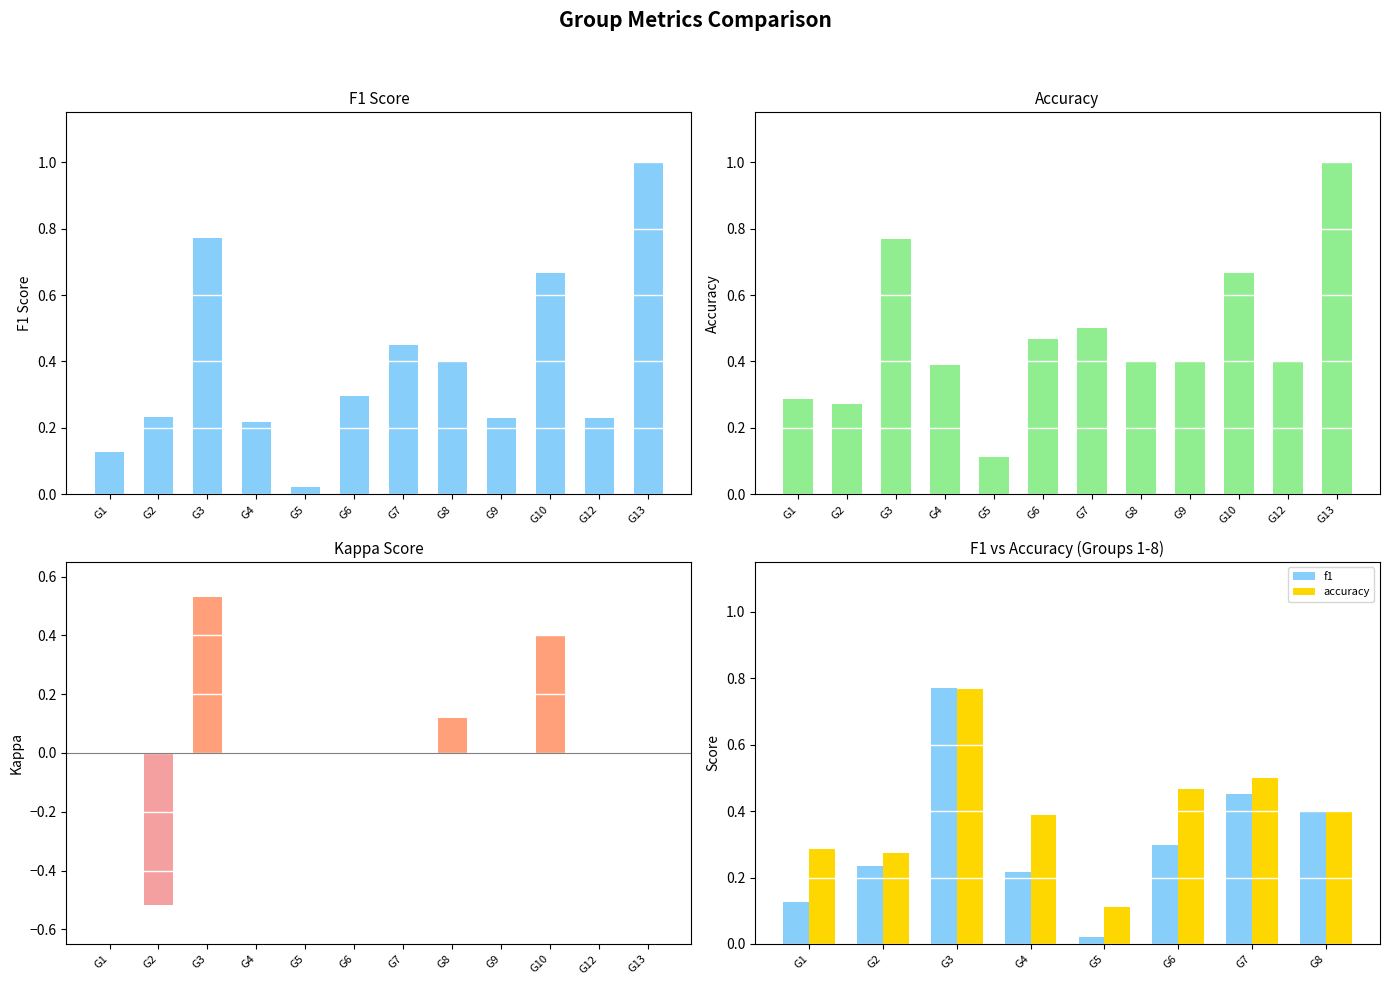

Is it true that kappa equals -0.4 at 6?

False